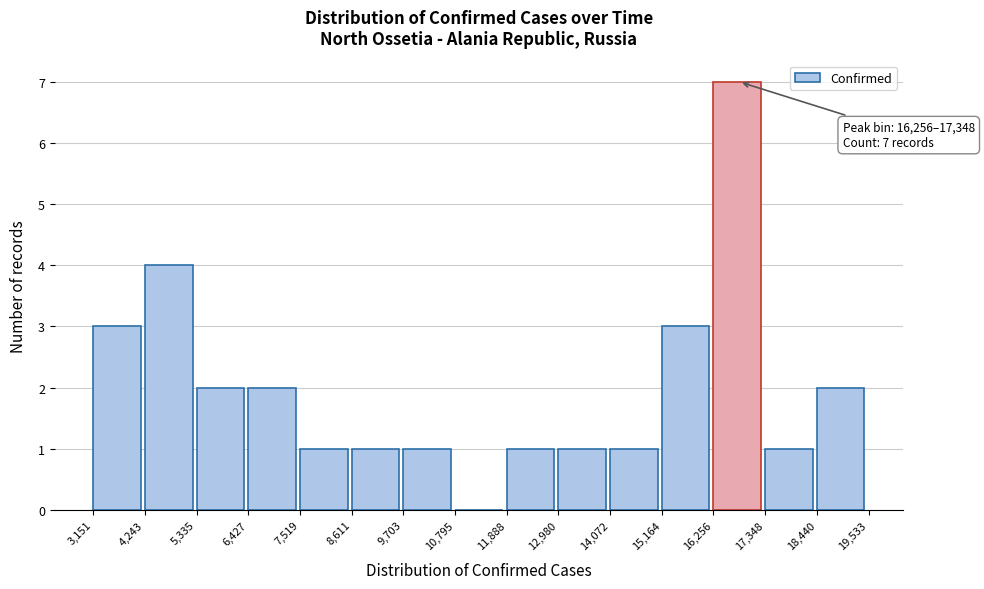

Which range on the x-axis has the tallest bar?

16,256 to 17,348